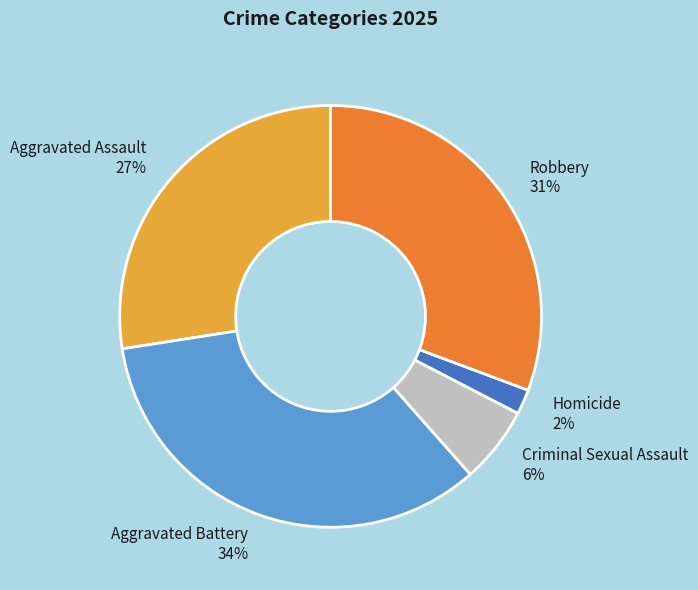

Between Robbery and Aggravated Battery, which is larger?

Aggravated Battery